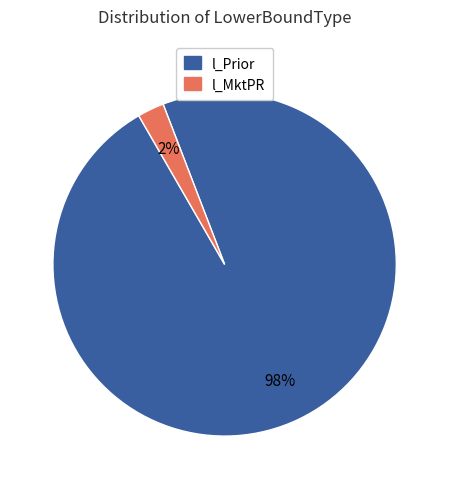

Which category accounts for the majority?

l_Prior